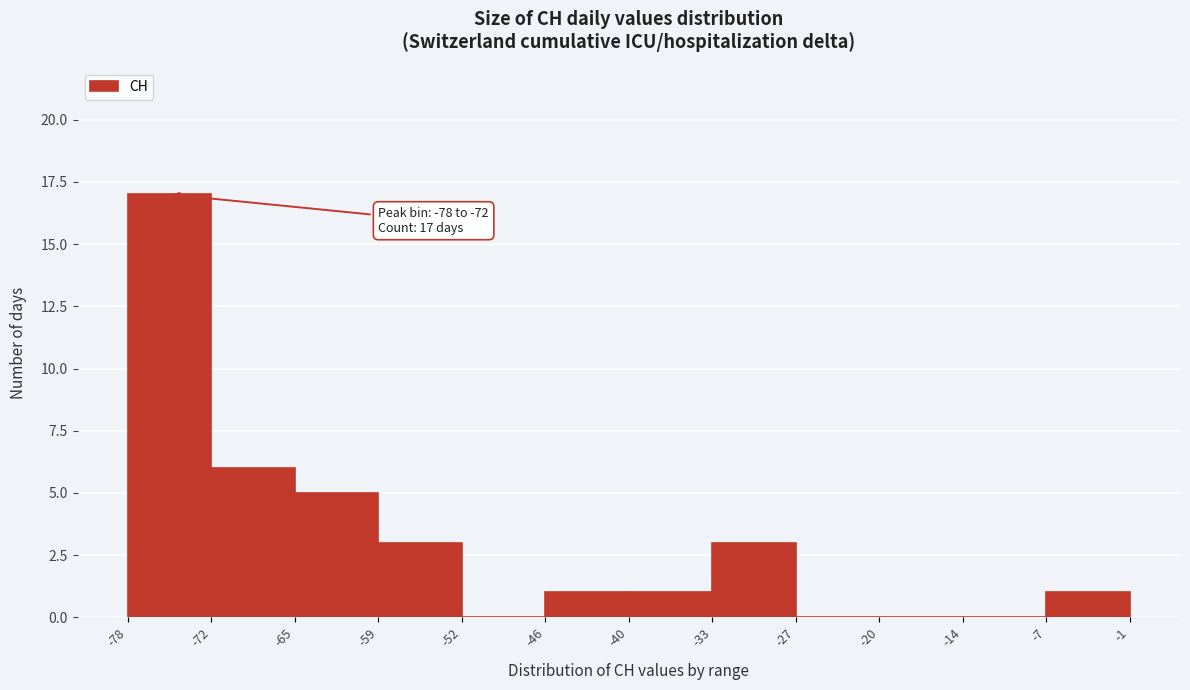

Which range on the x-axis has the tallest bar?

-78 to -72